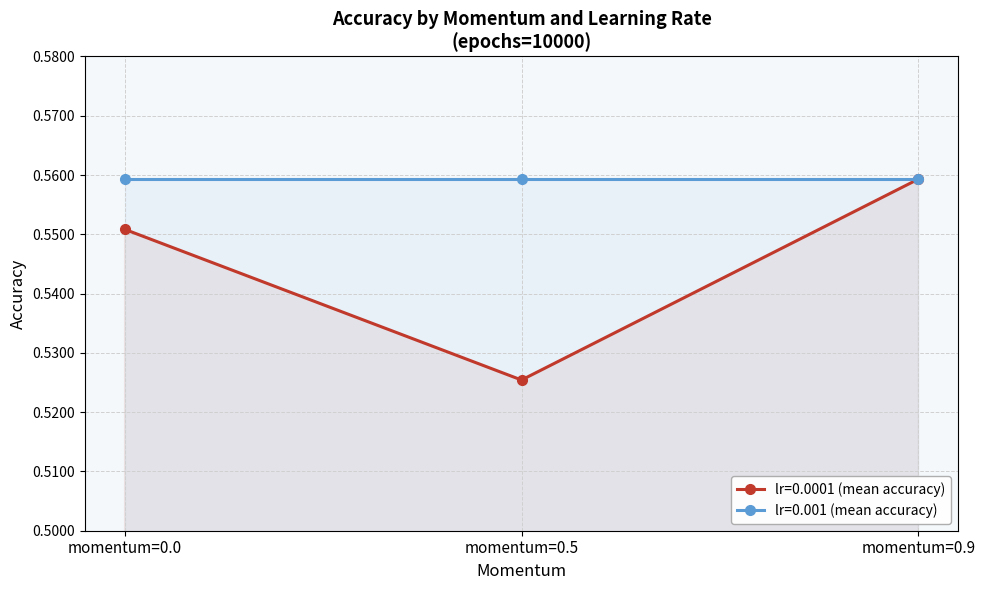

Does the chart display data point markers on the line(s)?

Yes